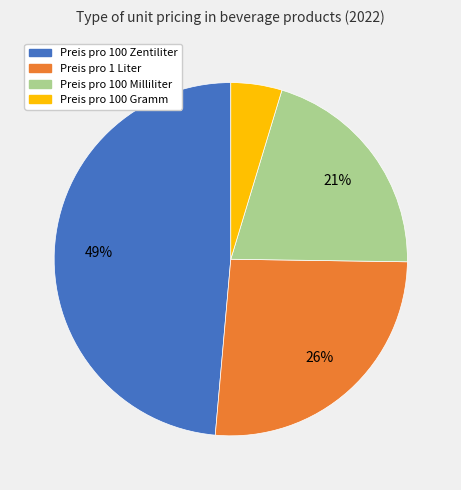

The Preis pro 100 Gramm slice represents 5% of the pie. True or false?

True